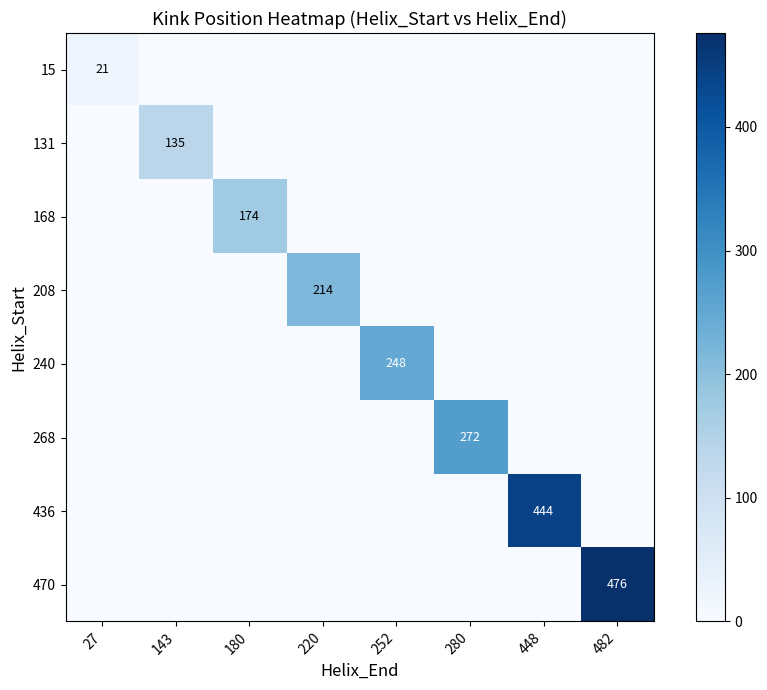

At which category is the sum across all series the highest?

482